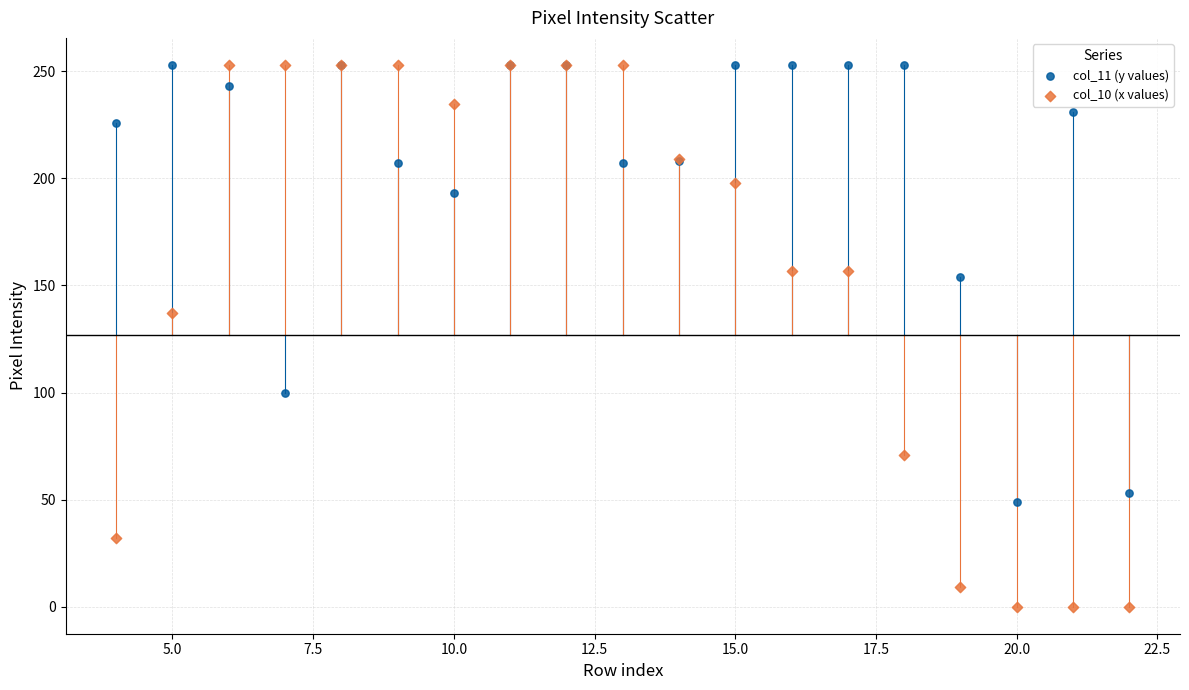

What is the X range (max minus min) for the scatter plot?

18